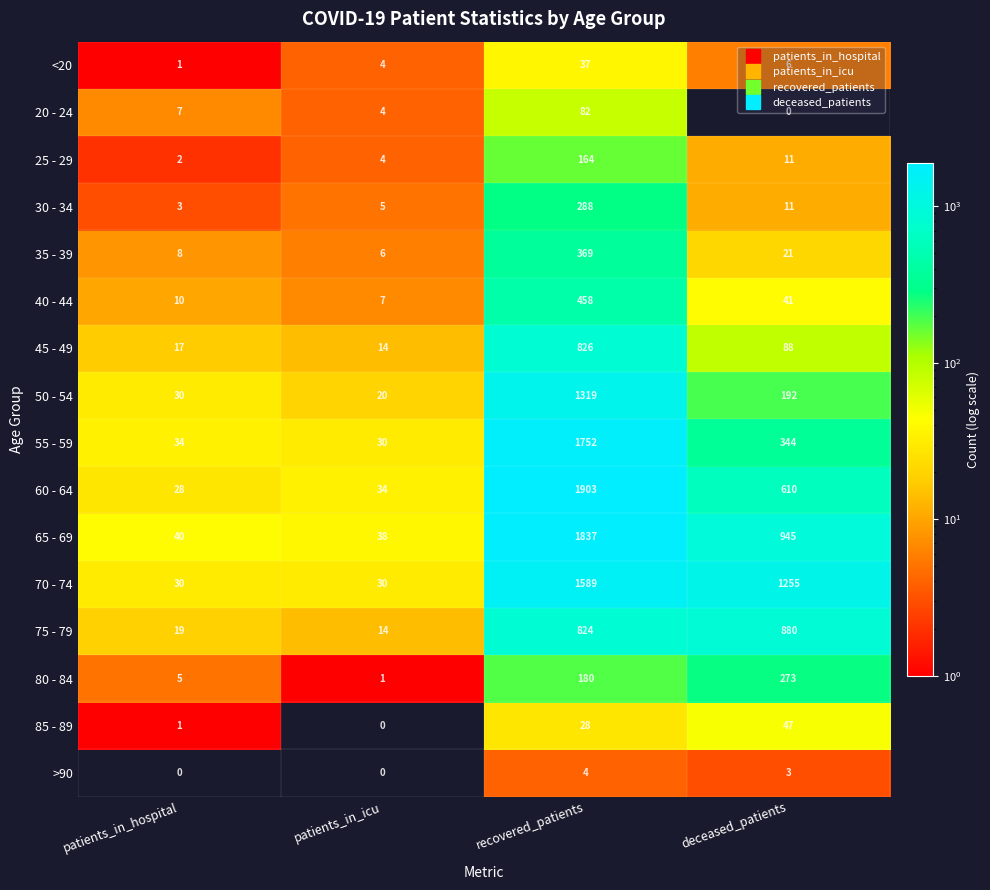

At which category does the chart reach its peak across all series?

recovered_patients